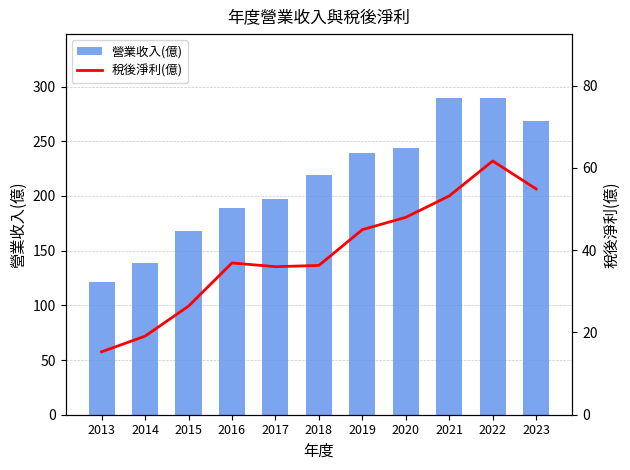

Which has a higher value, 2014 or 2021?

2021